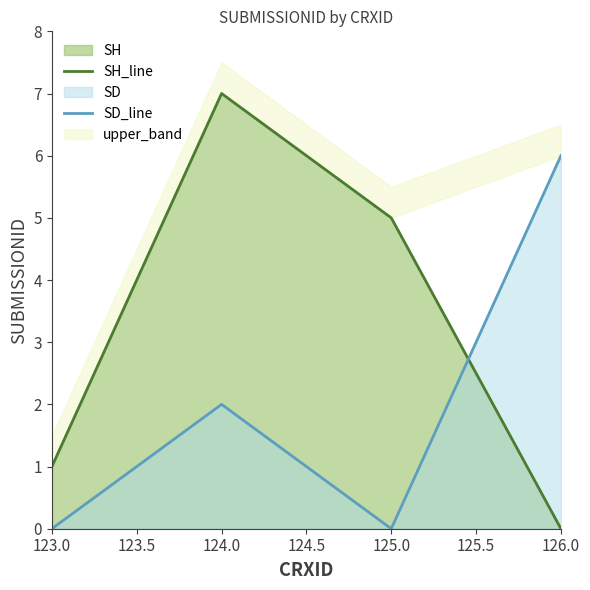

Count the SH_line values in the range 1 to 7.

3